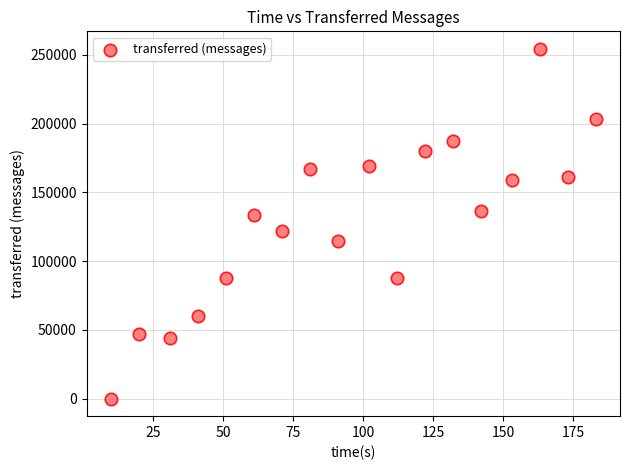

What is the range of X values (max minus min)?

173